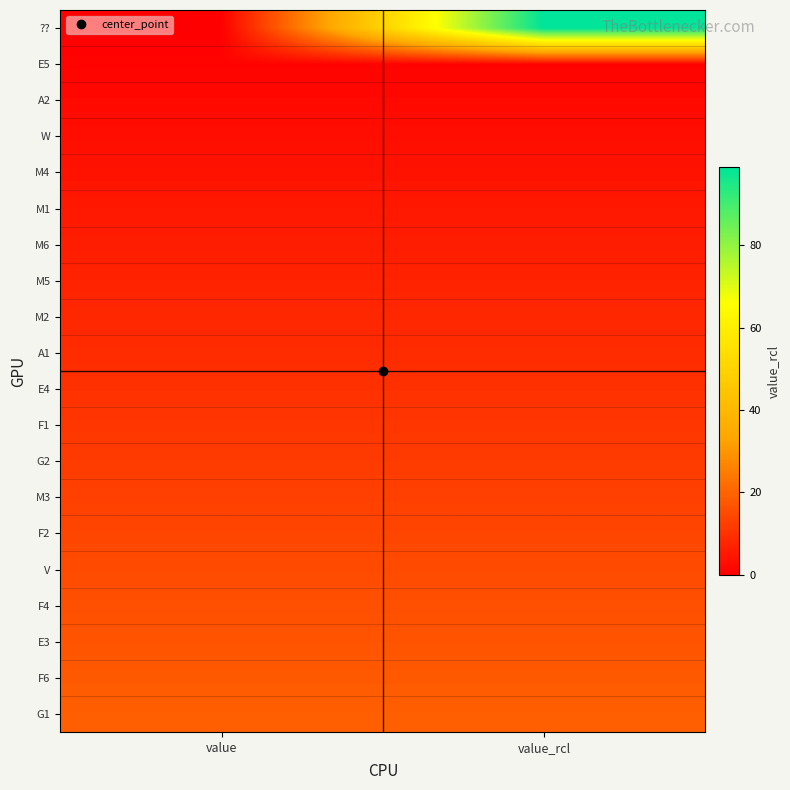

Reading left to right, list all the values displayed in this chart.

??: value=0	value_rcl=99
E5: value=1	value_rcl=1
A2: value=2	value_rcl=2
W: value=3	value_rcl=3
M4: value=4	value_rcl=4
M1: value=5	value_rcl=5
M6: value=6	value_rcl=6
M5: value=7	value_rcl=7
M2: value=8	value_rcl=8
A1: value=9	value_rcl=9
E4: value=10	value_rcl=10
F1: value=11	value_rcl=11
G2: value=12	value_rcl=12
M3: value=13	value_rcl=13
F2: value=14	value_rcl=14
V: value=15	value_rcl=15
F4: value=16	value_rcl=16
E3: value=17	value_rcl=17
F6: value=18	value_rcl=18
G1: value=19	value_rcl=19